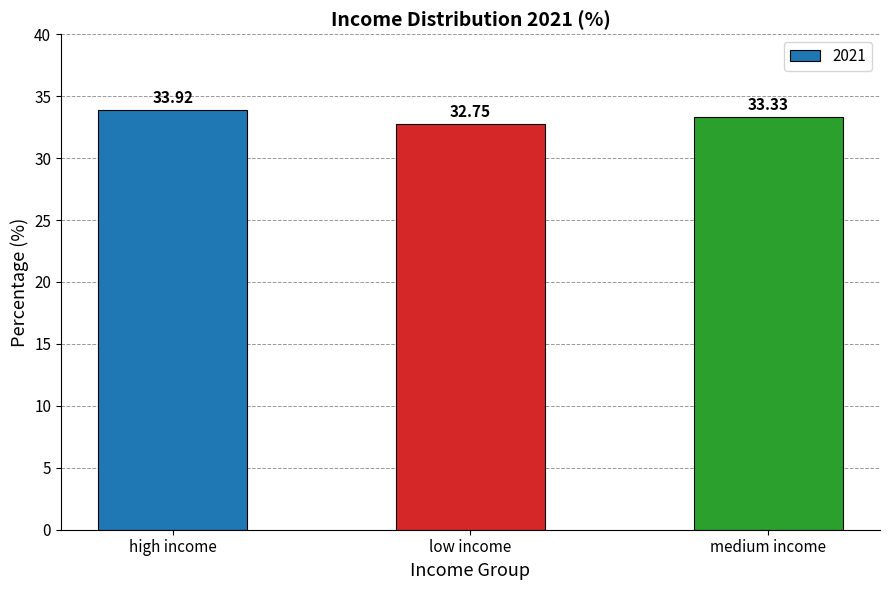

How many values are between 32 and 33?

1